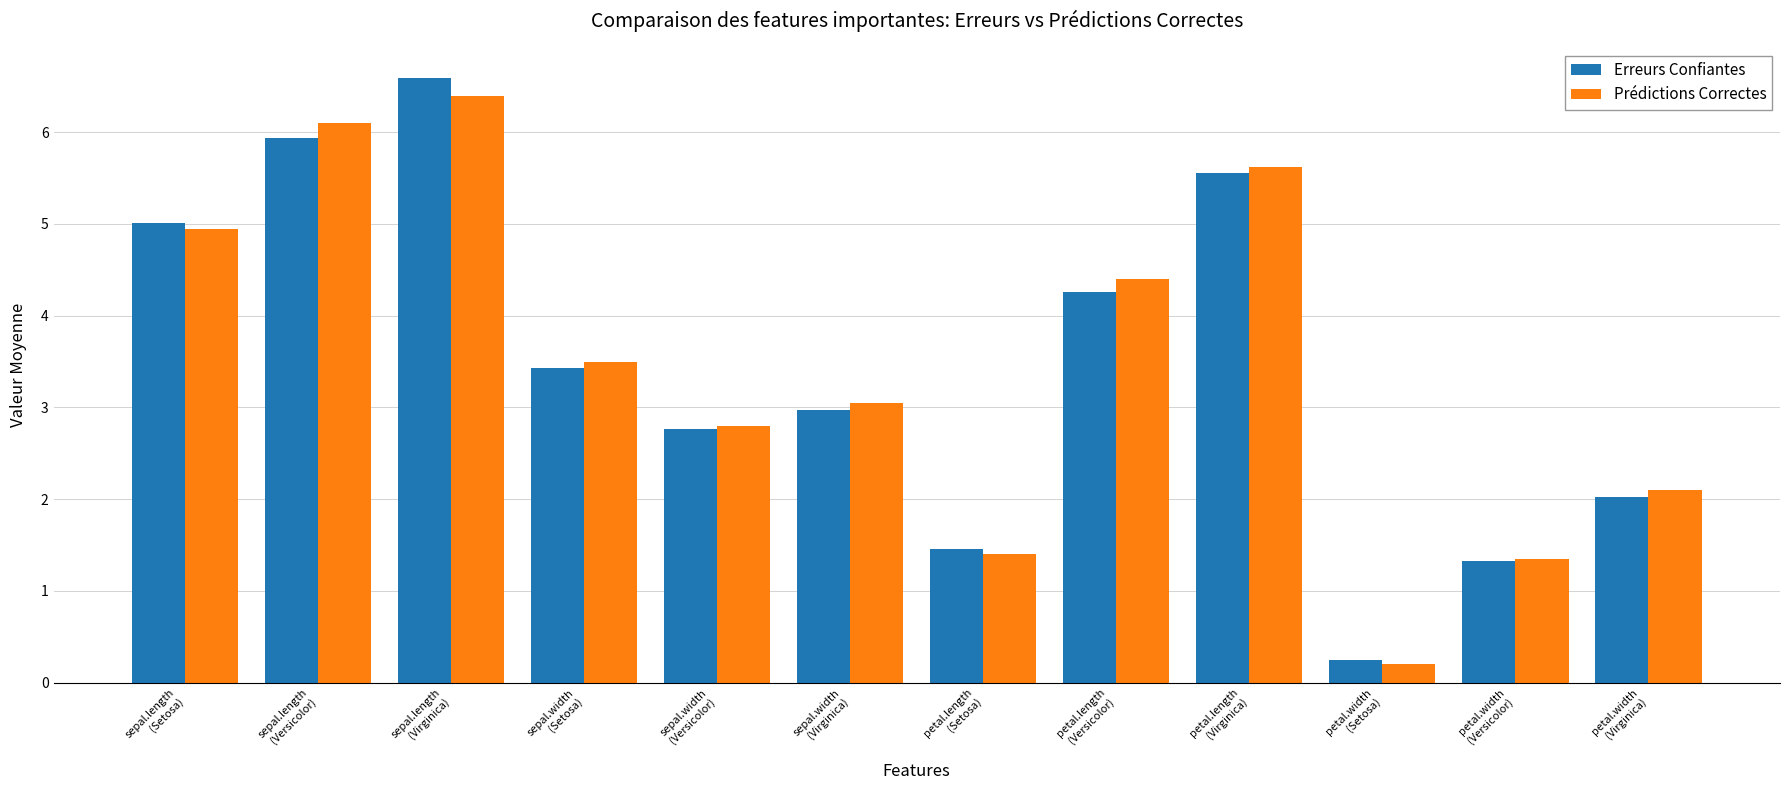

Which series has the largest range (max minus min)?

Erreurs Confiantes